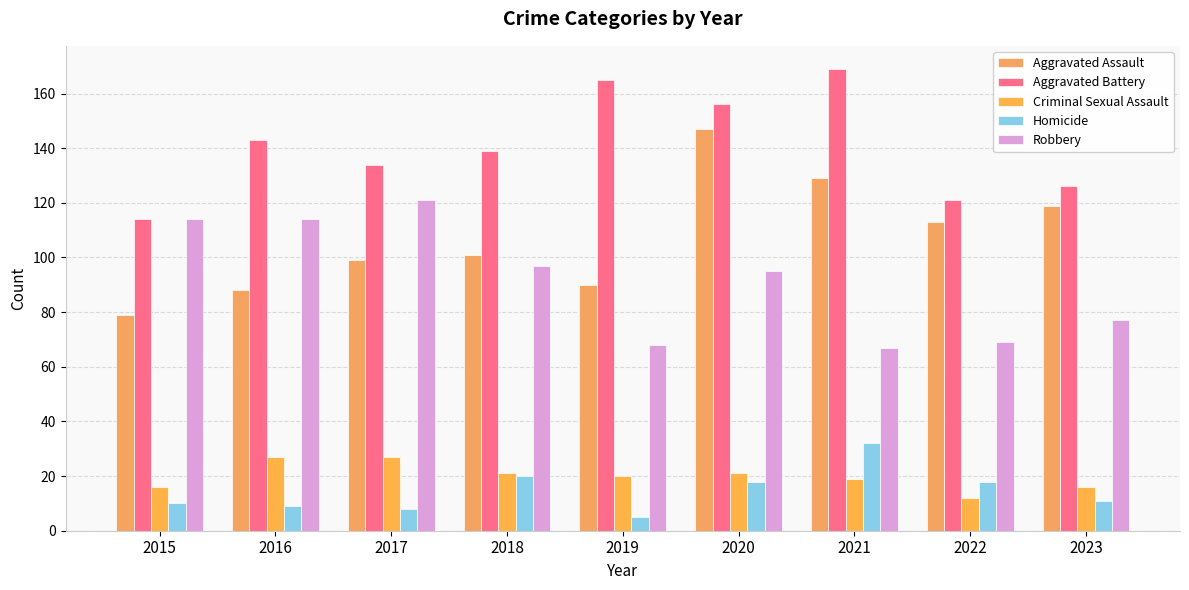

What are all the series names shown in the legend?

Aggravated Assault, Aggravated Battery, Criminal Sexual Assault, Homicide, Robbery